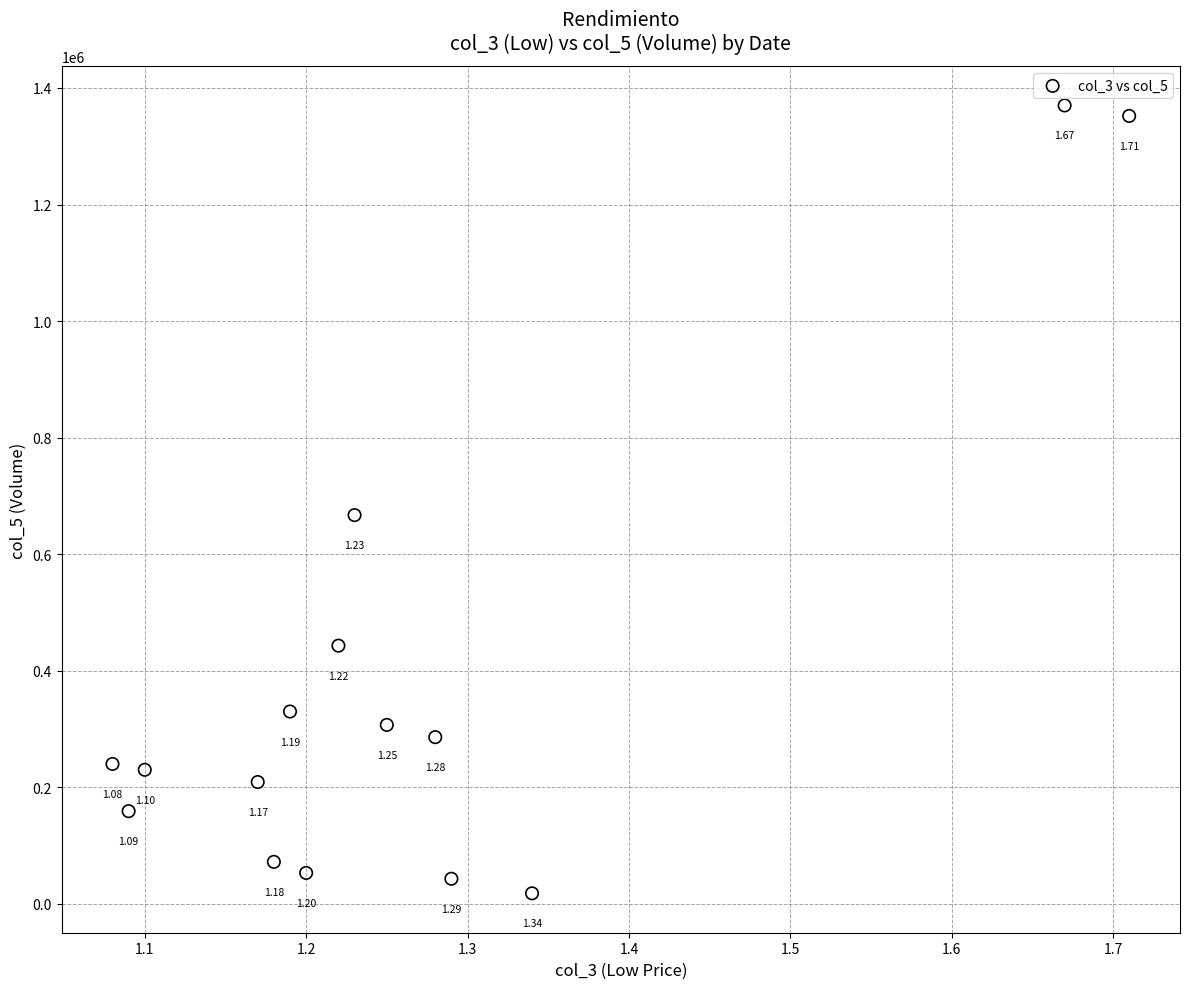

What is the range of Y values (max minus min)?

1352000